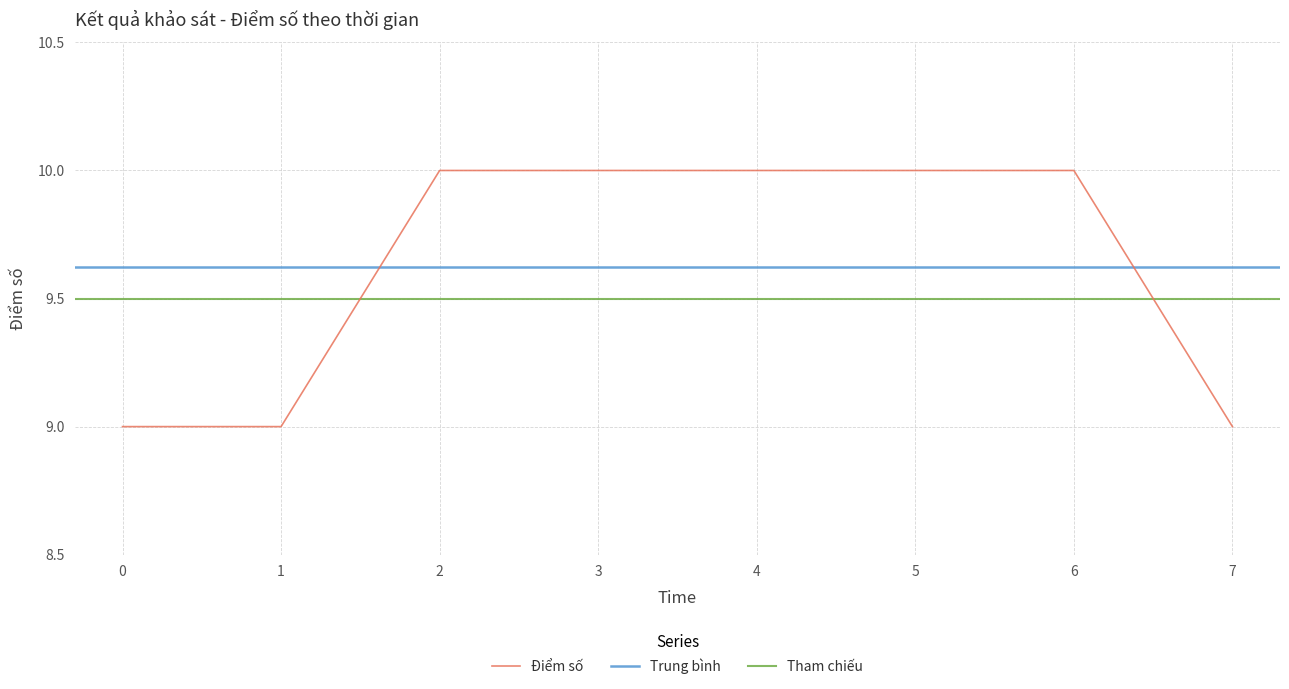

The value of Điểm số at 4 is 10. True or false?

True